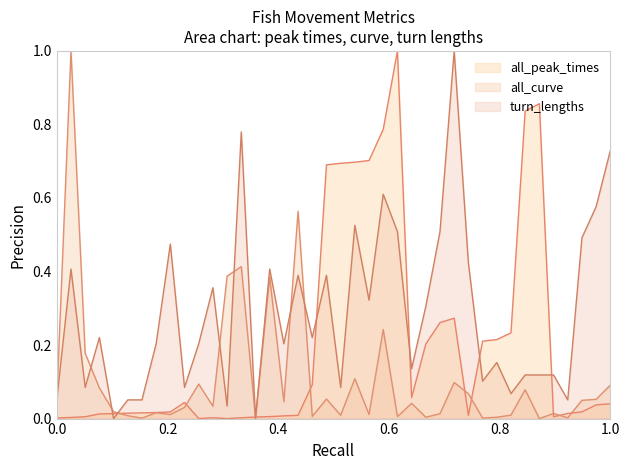

Which series has the largest total across all categories?

turn_lengths